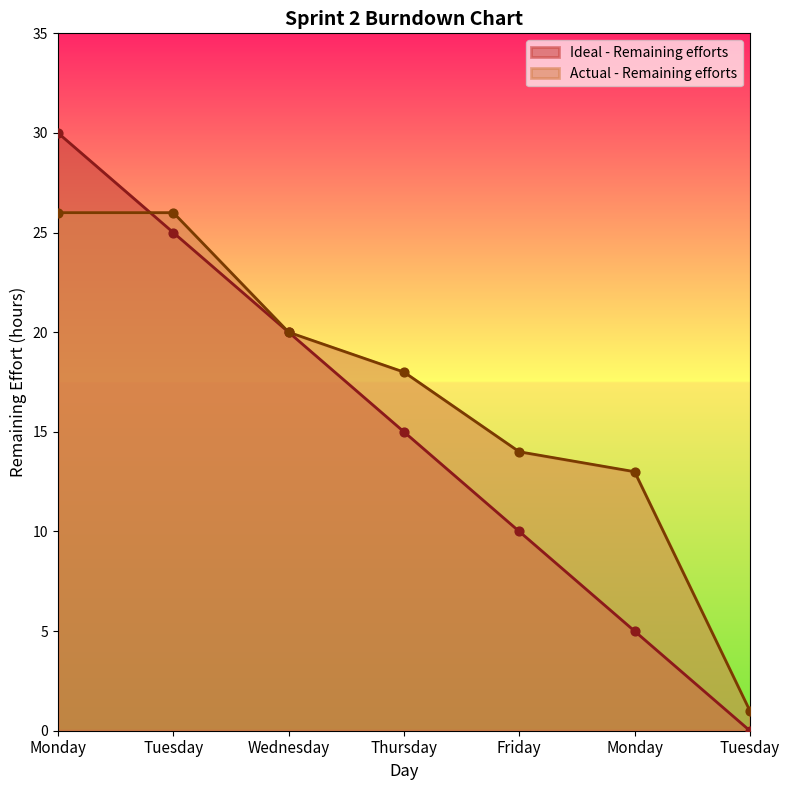

At which category is the sum across all series the highest?

Monday